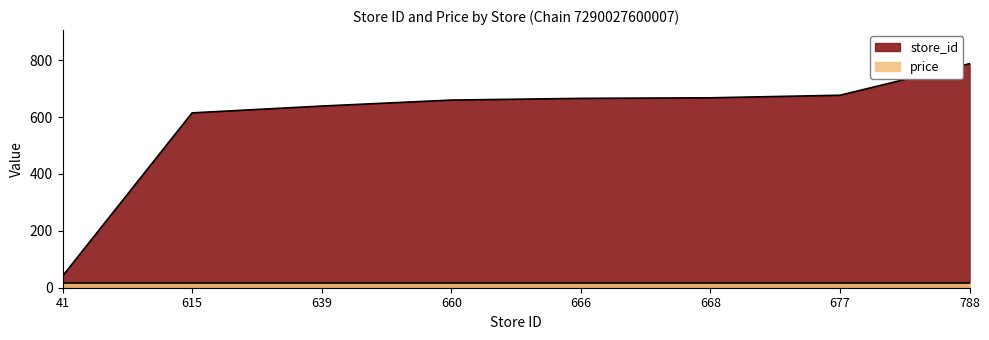

What is the ratio of the value at 660 to the value at 639?

1.0